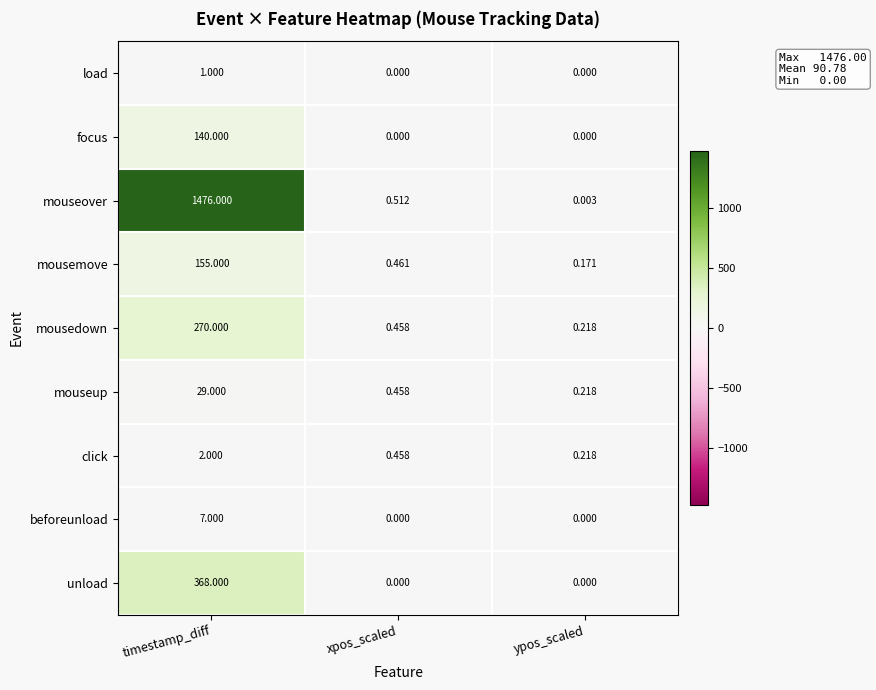

Count the number of data series in this chart.

9